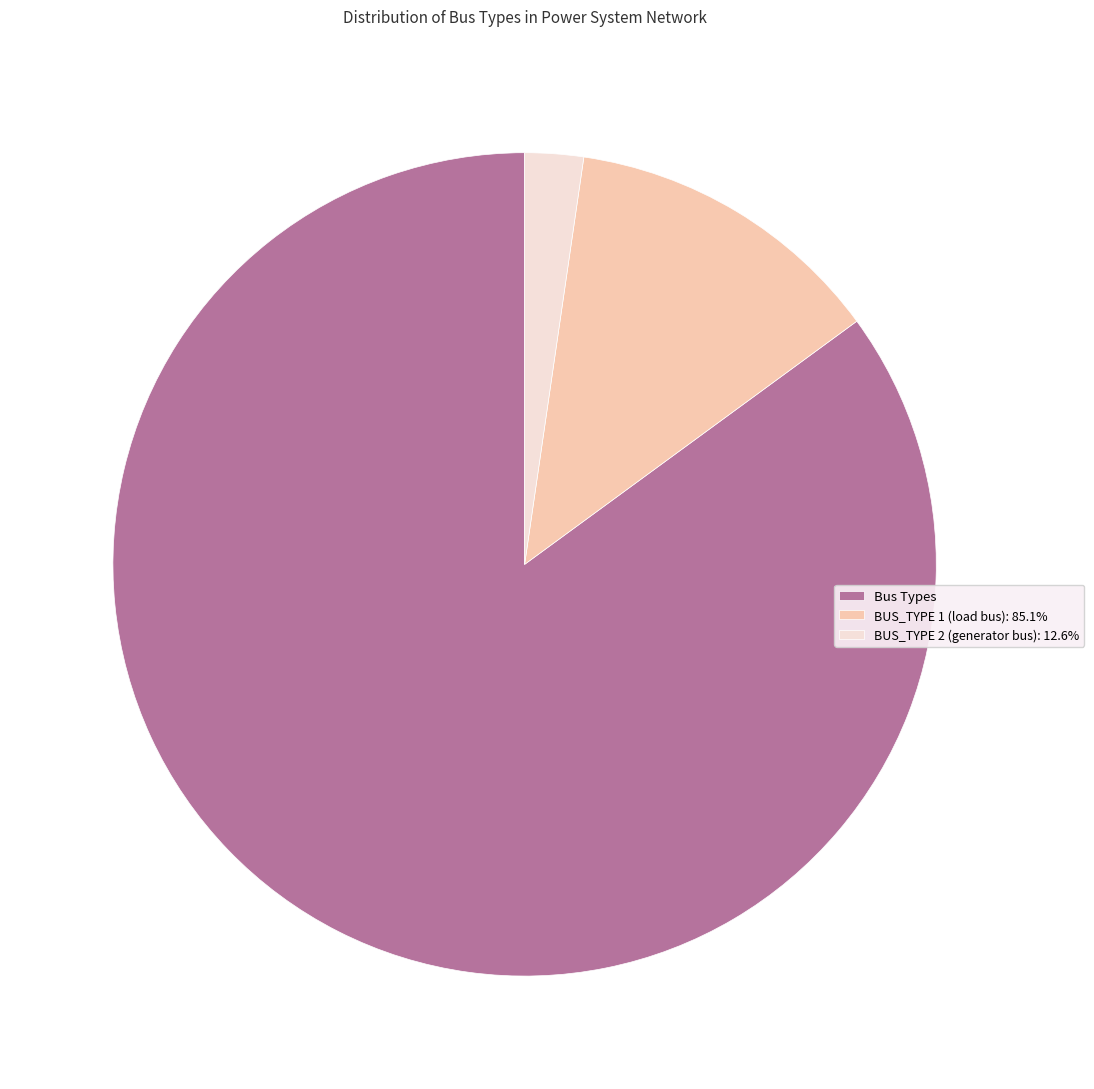

Combined, do BUS_TYPE 2 (generator bus): 12.6% and Bus Types account for over 50%?

Yes